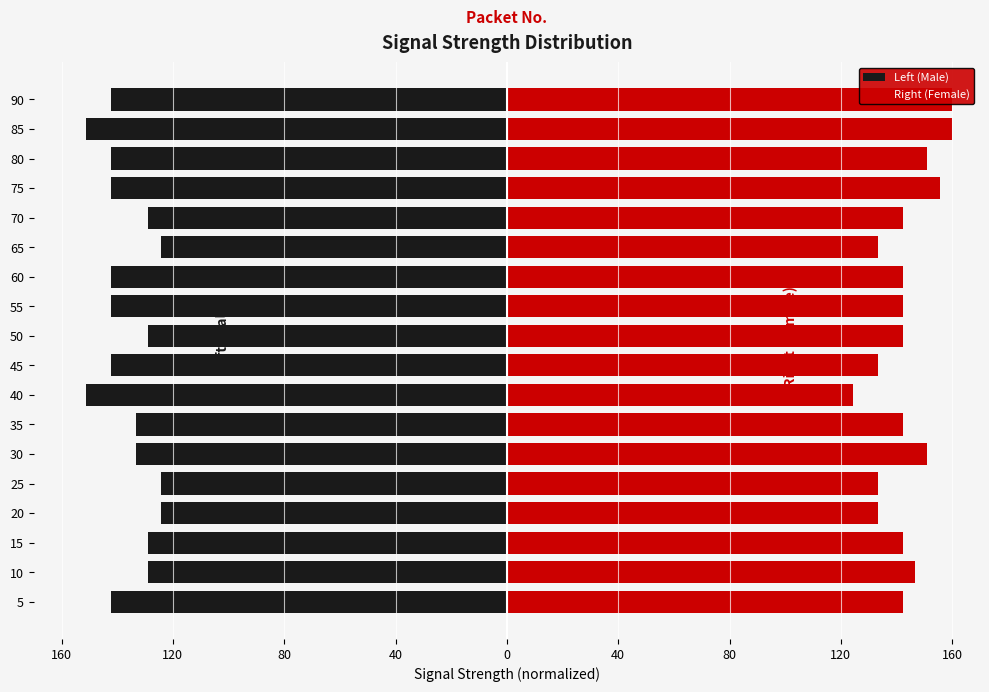

Reading right to left, what are all the values shown in this chart?

Left (Male): -142.2	-151.1	-142.2	-142.2	-128.9	-124.4	-142.2	-142.2	-128.9	-142.2	-151.1	-133.3	-133.3	-124.4	-124.4	-128.9	-128.9	-142.2
Right (Female): 160.0	160.0	151.1	155.6	142.2	133.3	142.2	142.2	142.2	133.3	124.4	142.2	151.1	133.3	133.3	142.2	146.7	142.2